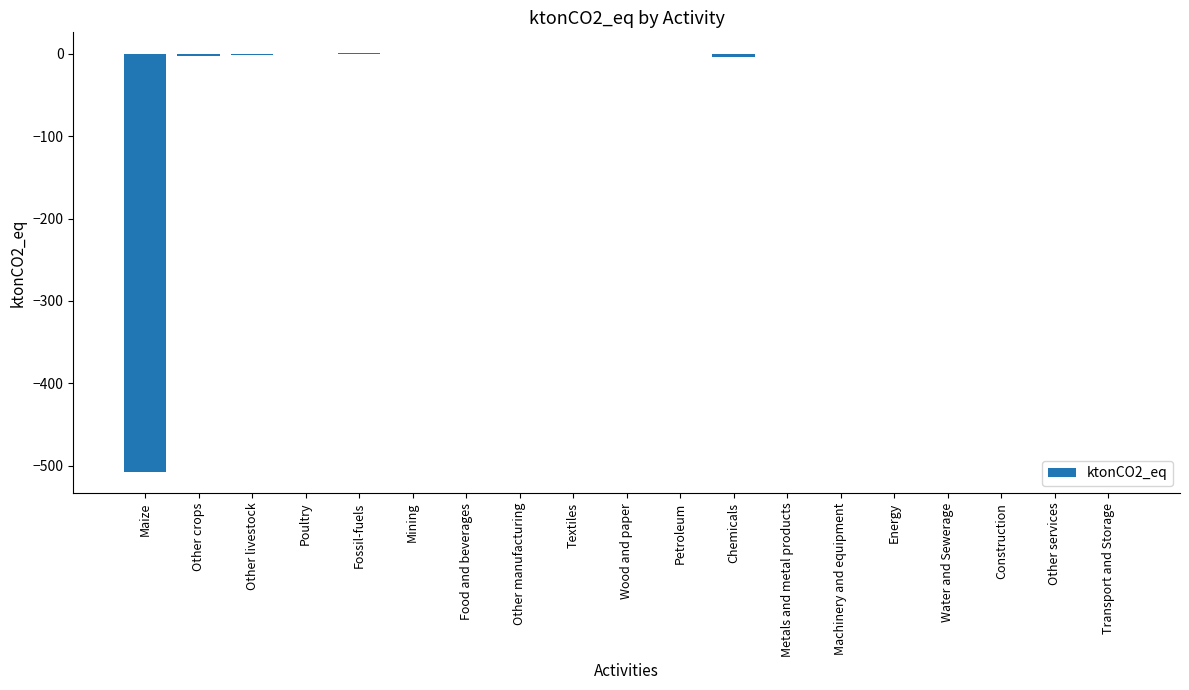

What is the change in value from Poultry to Energy?

+0.1